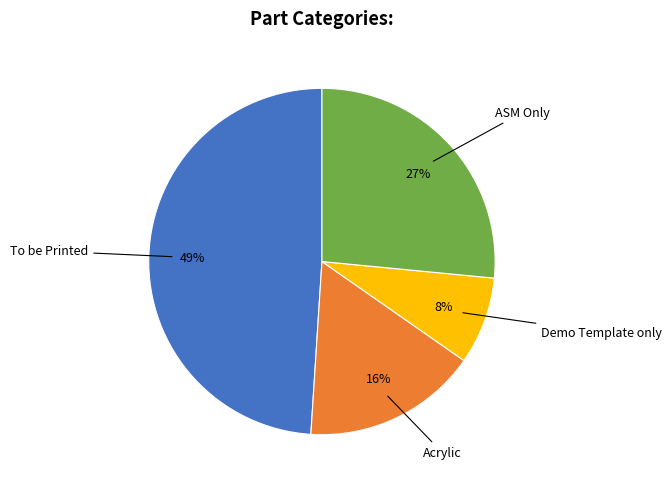

To the nearest percent, what is the difference between the largest and smallest slice percentages?

41%